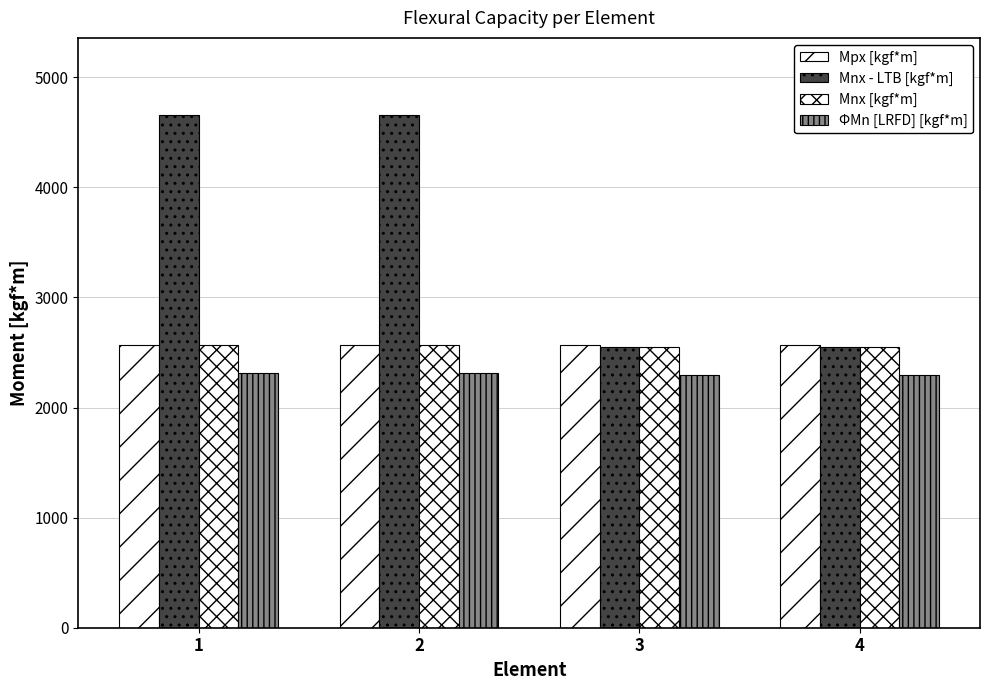

What is the difference between the maximum and minimum values in the Mnx - LTB [kgf*m] series?

2106.5